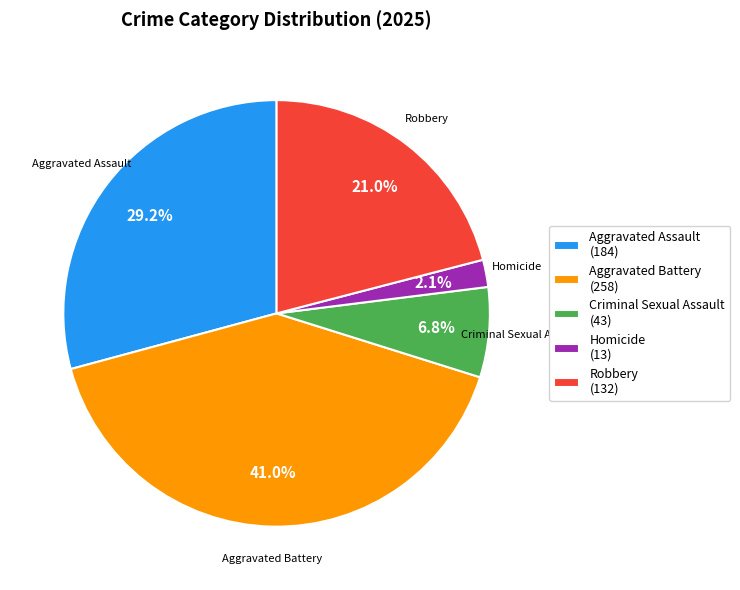

Rank the categories by value from lowest to highest.

Homicide, Criminal Sexual Assault, Robbery, Aggravated Assault, Aggravated Battery